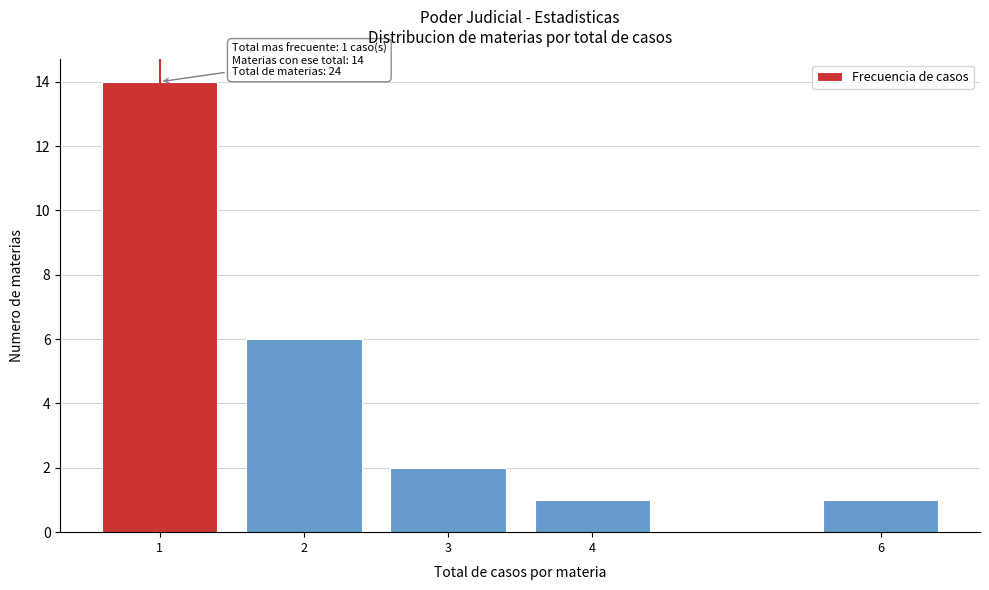

Reading right to left, extract all data points from this chart.

1	1	2	6	14